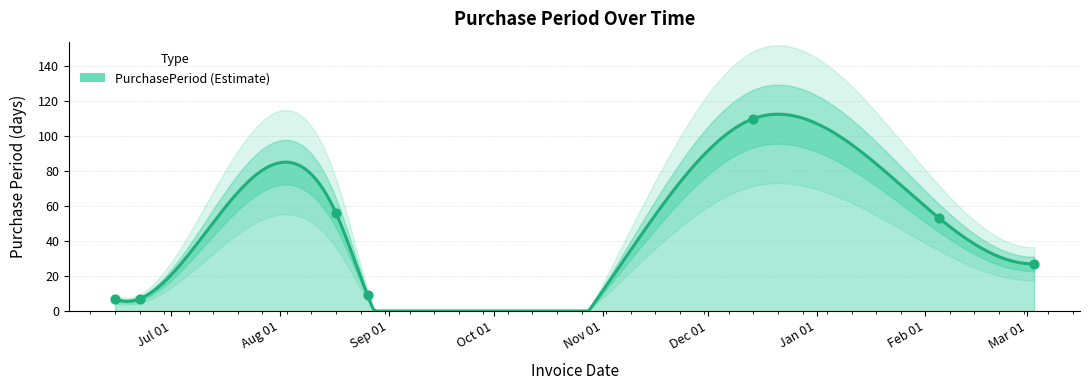

What is the change in value from 2015-06-15 to 2015-08-17?

+49